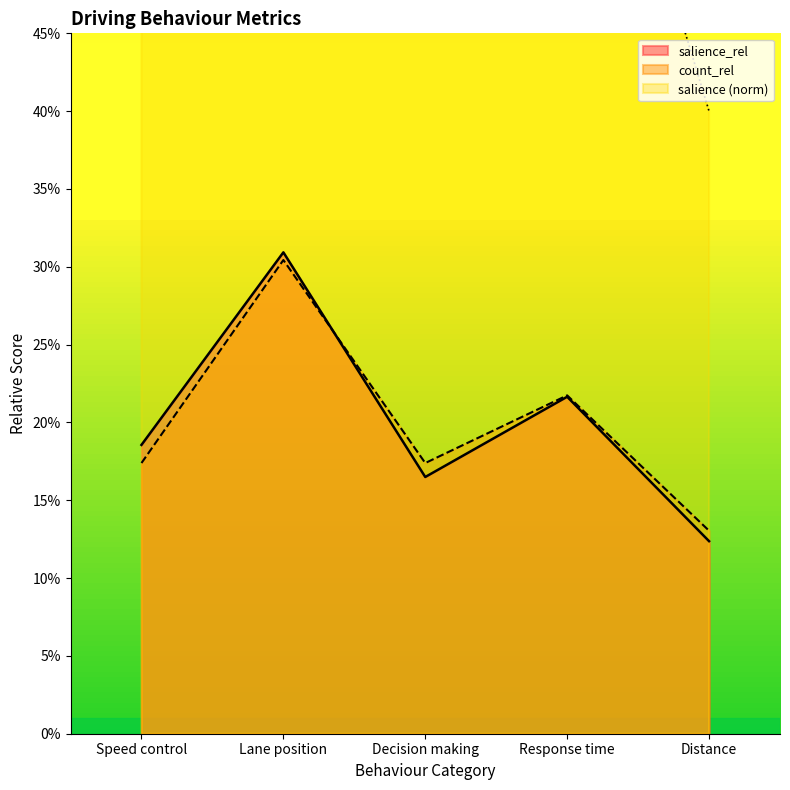

How many lines are shown in the chart?

3